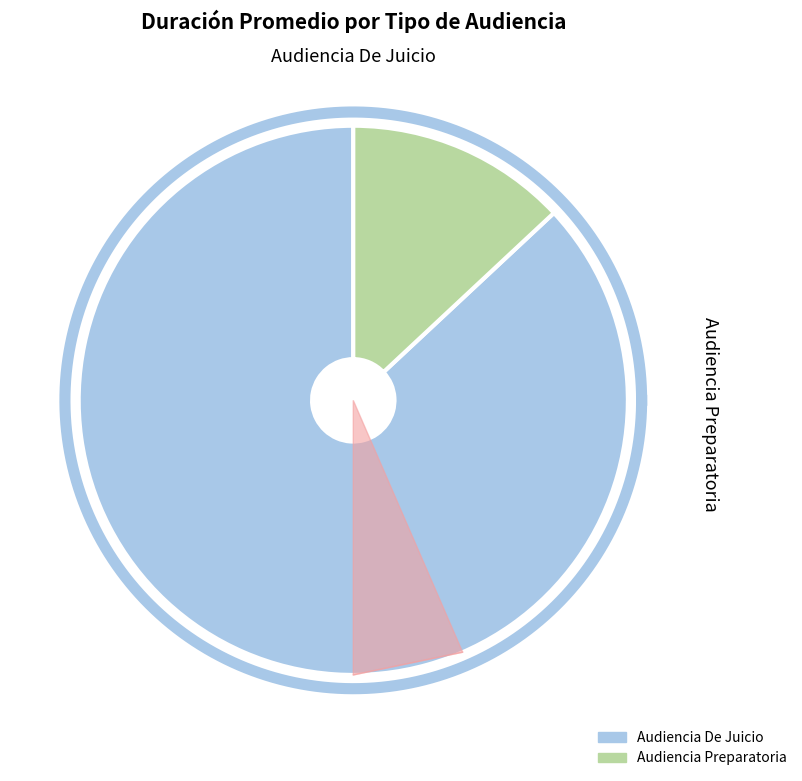

What is the smallest slice in the pie chart?

Audiencia Preparatoria